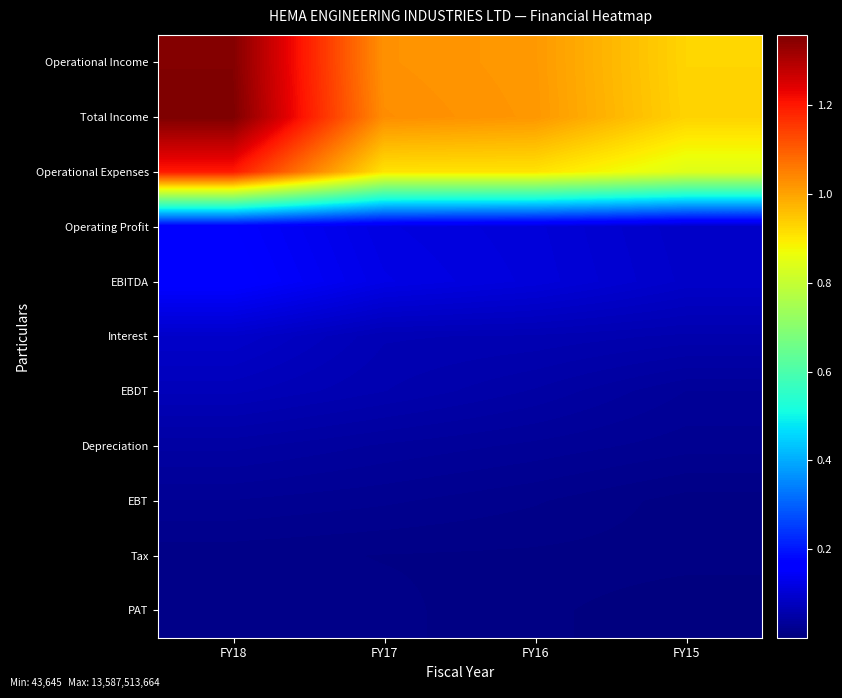

At which category is the sum across all series the highest?

FY18